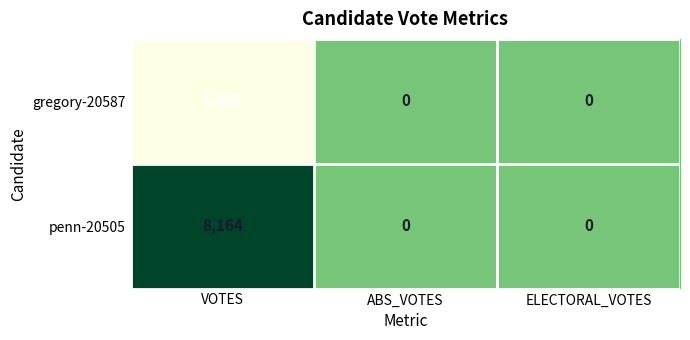

Reading left to right, what are all the values shown in this chart?

gregory-20587: 5402	0	0
penn-20505: 8164	0	0